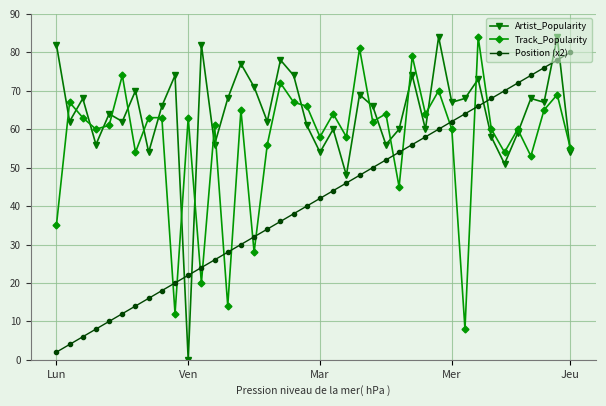

What is the value of the Track_Popularity point at the 14th from the left?

14